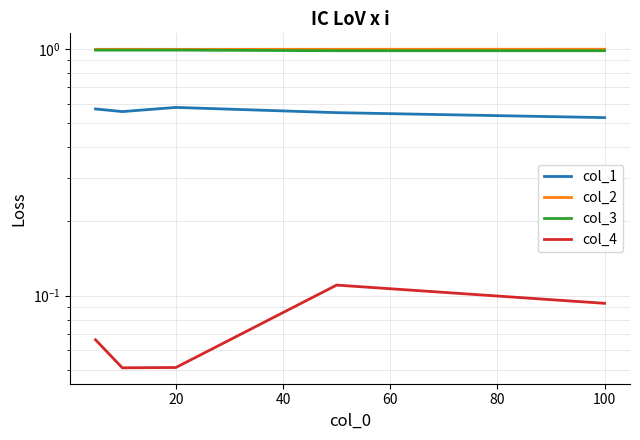

Reading left to right, transcribe all the data shown in this chart.

col_1: 0.6	0.6	0.6	0.6	0.5
col_2: 1.0	1.0	1.0	1.0	1.0
col_3: 1.0	1.0	1.0	1.0	1.0
col_4: 0.1	0.1	0.1	0.1	0.1